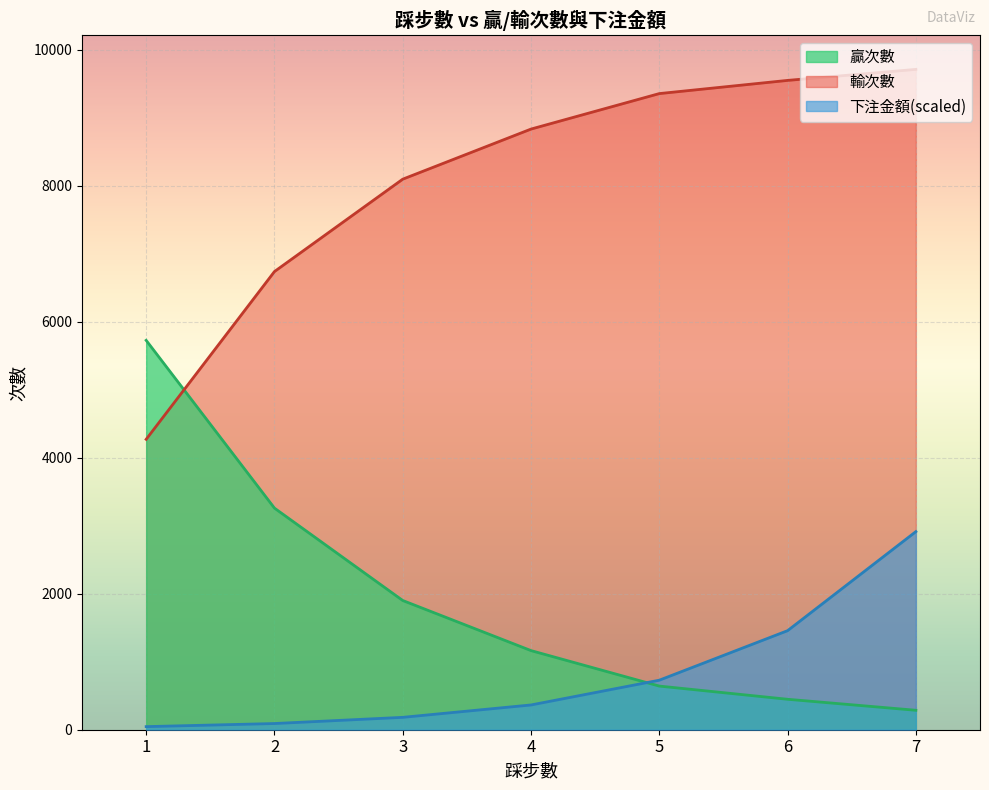

Rank the series by their maximum value, from lowest to highest.

下注金額(scaled), 贏次數, 輸次數